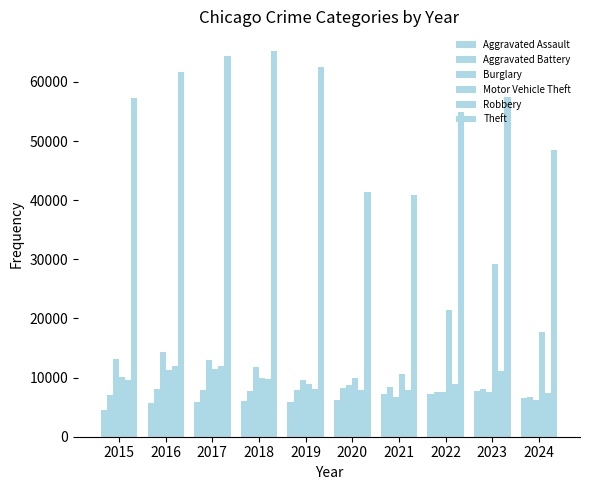

Reading left to right, what are all the values shown in this chart?

Aggravated Assault: 4480	5713	5793	6002	5841	6265	7242	7280	7710	6471
Aggravated Battery: 7019	8086	7845	7735	7858	8321	8347	7492	8077	6666
Burglary: 13184	14289	13001	11747	9638	8758	6662	7592	7484	6164
Motor Vehicle Theft: 10068	11285	11380	9985	8977	9959	10604	21463	29250	17745
Robbery: 9638	11960	11880	9681	7995	7855	7920	8963	11053	7341
Theft: 57351	61623	64386	65290	62495	41341	40816	54887	57450	48454